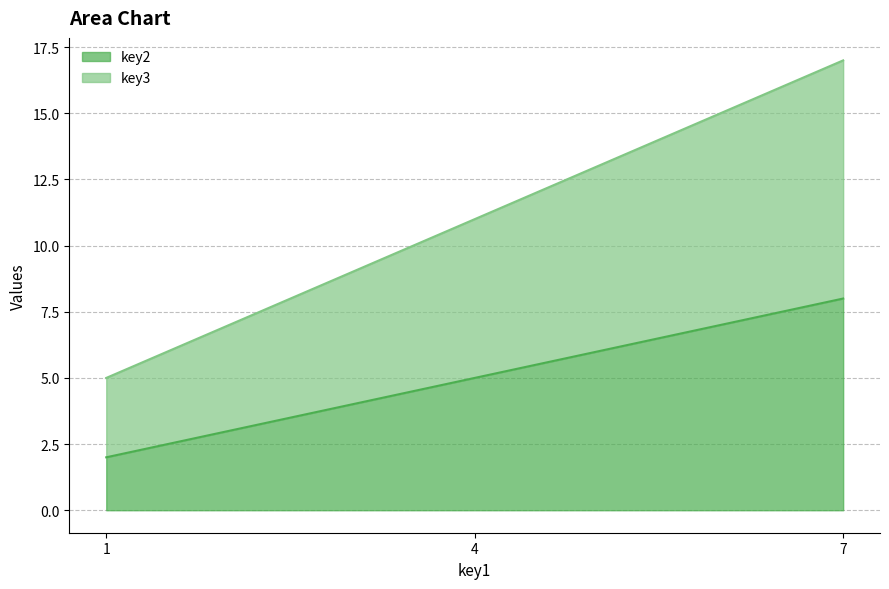

Reading left to right, transcribe all the data shown in this chart.

key2: 1=2	4=5	7=8
key3: 1=5	4=11	7=17